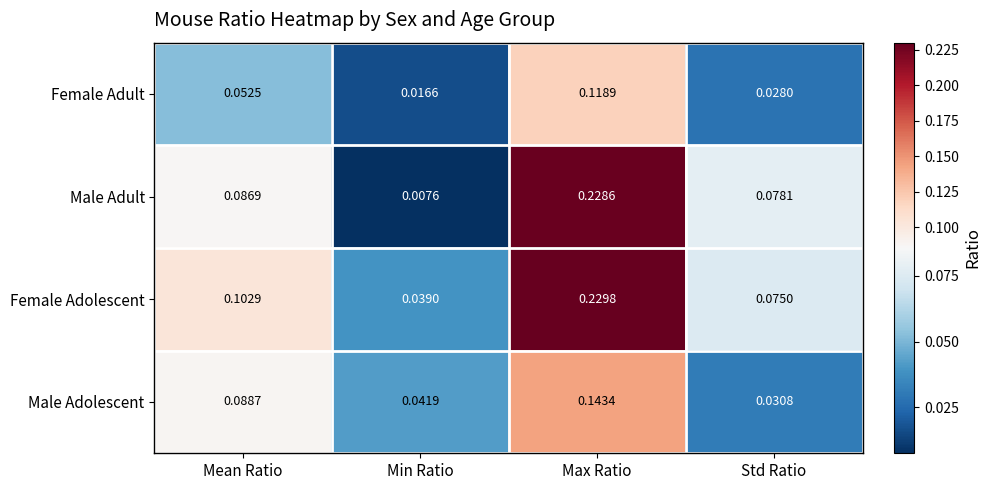

Which series has the largest range (max minus min)?

Male Adult